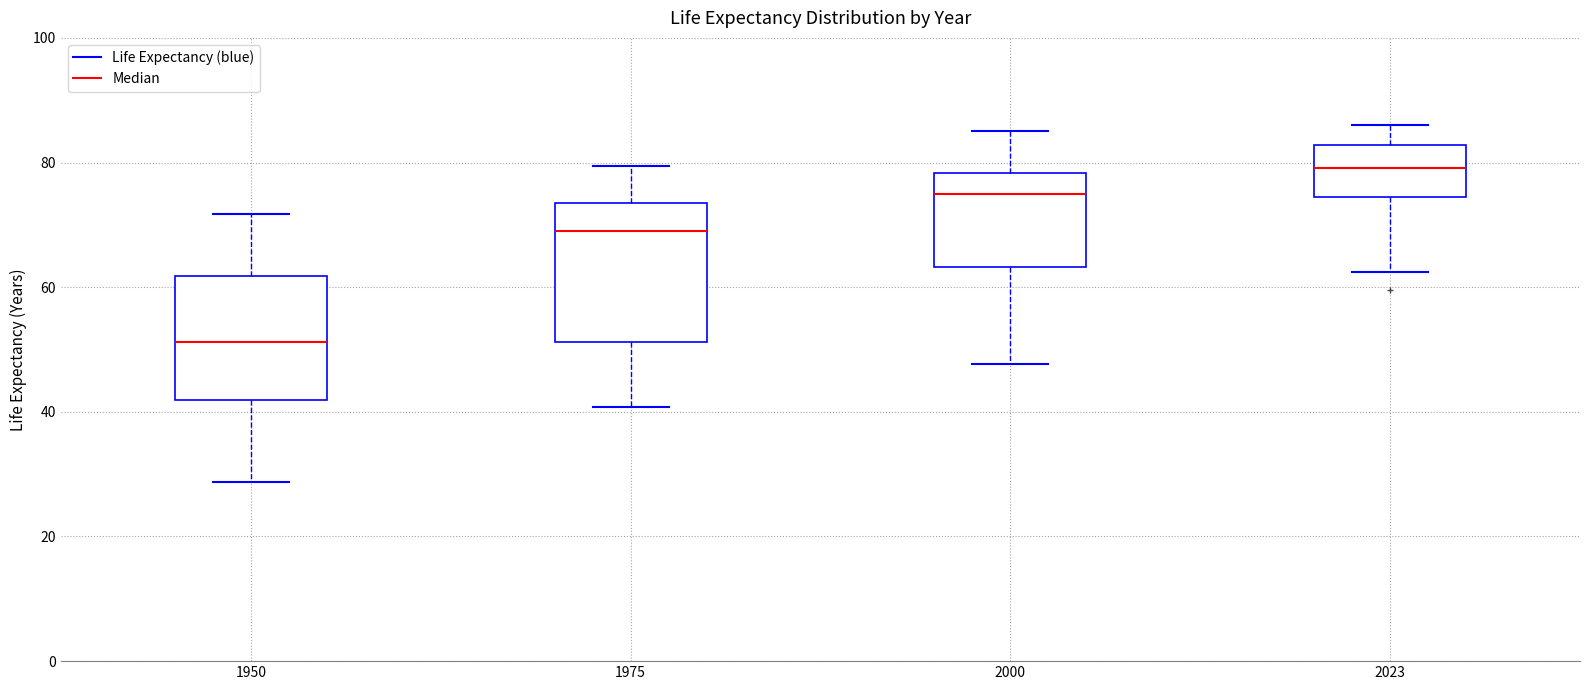

Which box has the highest median line?

2023